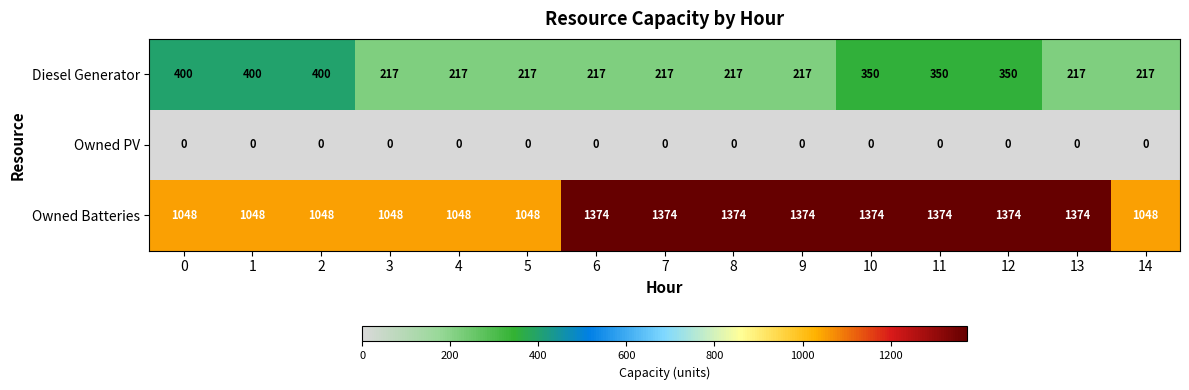

At how many categories does at least one series exceed 1251?

8